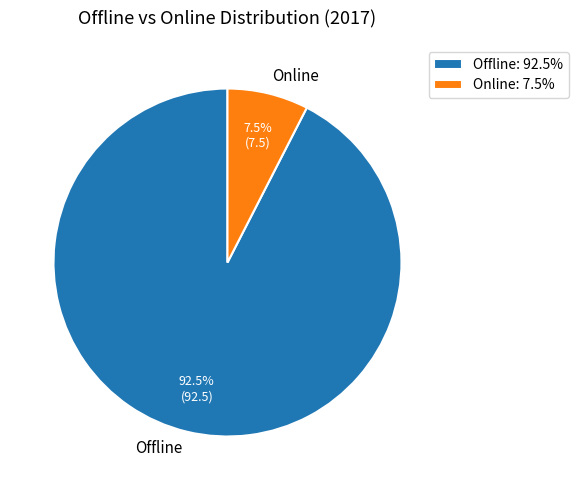

To the nearest percent, what is the combined percentage of Offline and Online?

100%